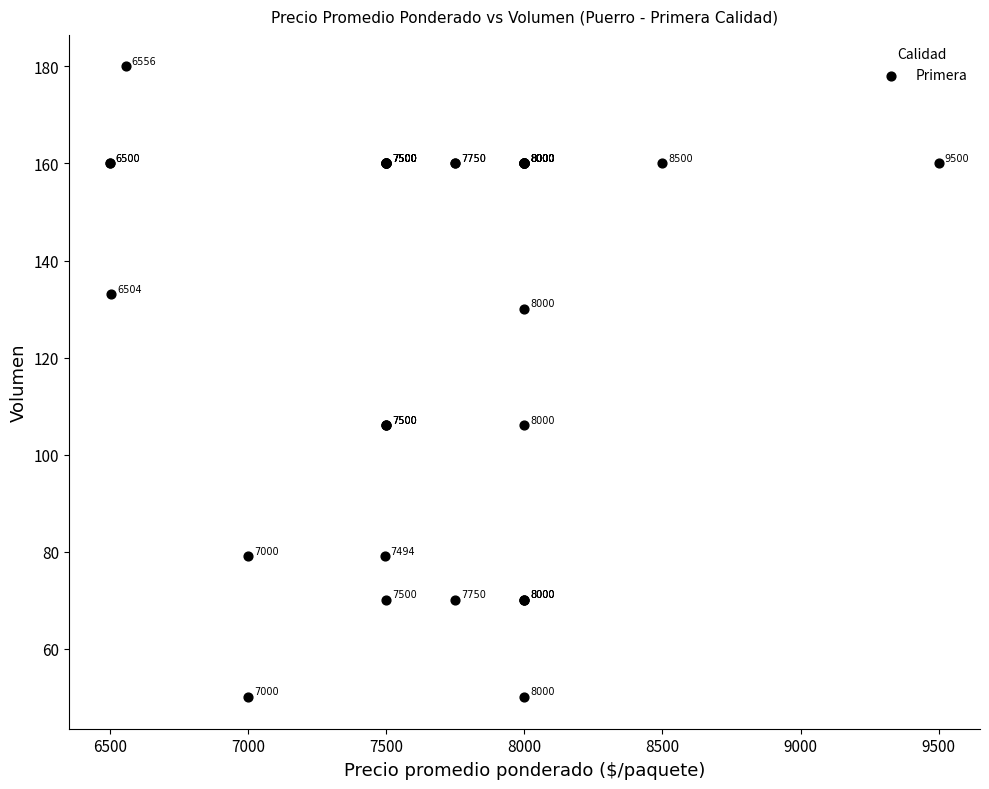

What Y value in the scatter plot is closest to 115?

106